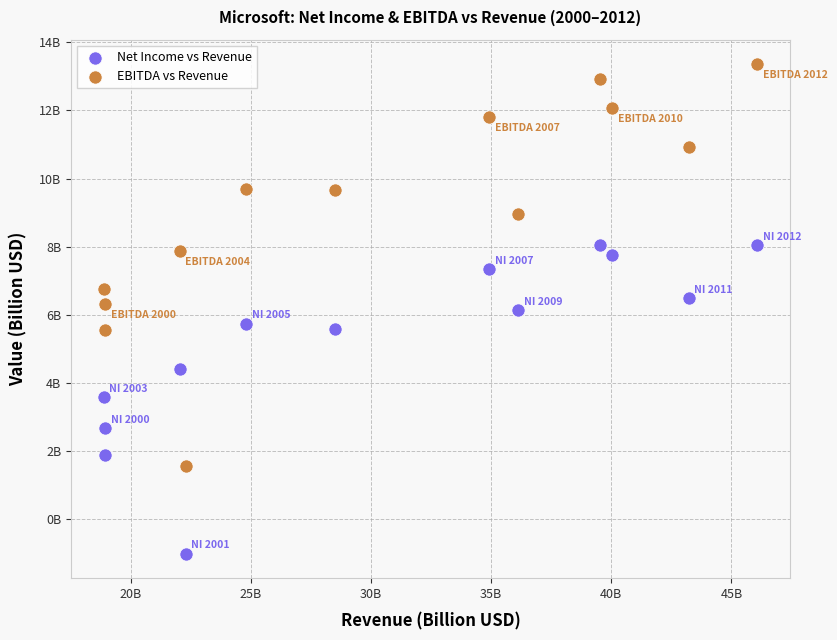

What are all the series names shown in the legend?

Net Income vs Revenue, EBITDA vs Revenue